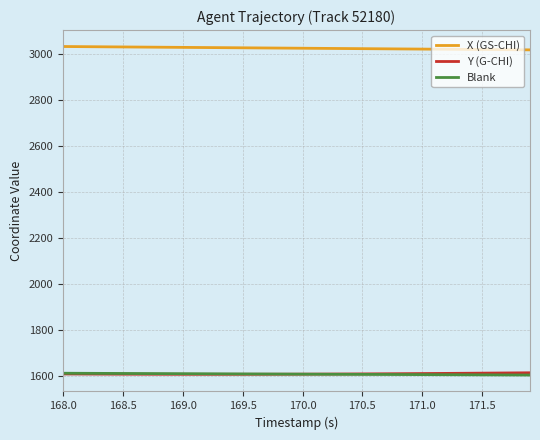

Which series has the largest total across all categories?

X (GS-CHI)